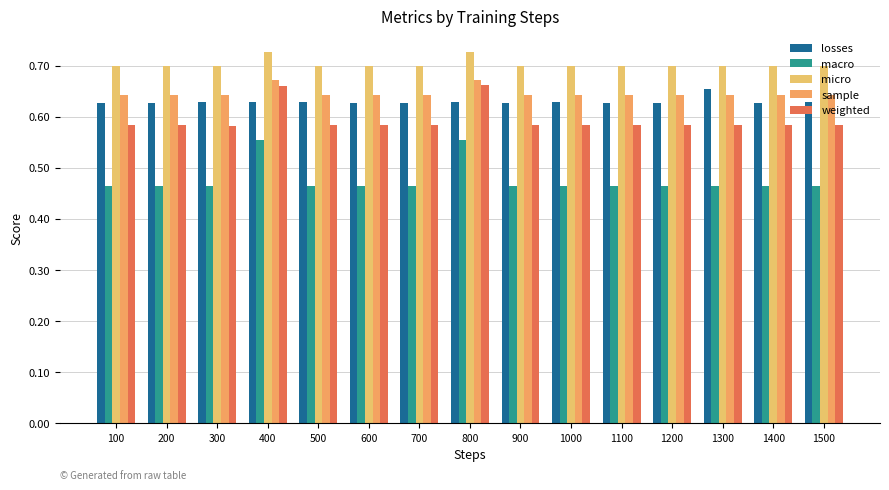

Is the value of micro at 1400 greater than the value of macro at 700?

Yes